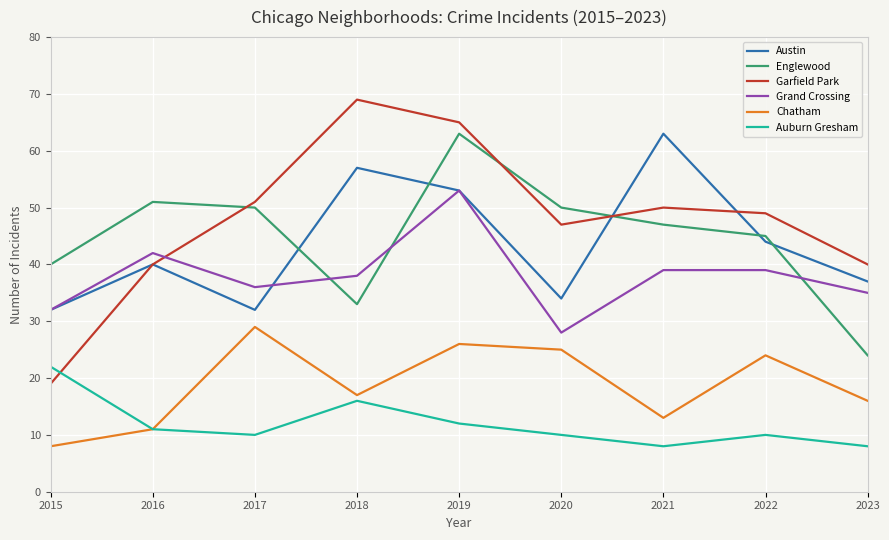

How many lines are shown in the chart?

6